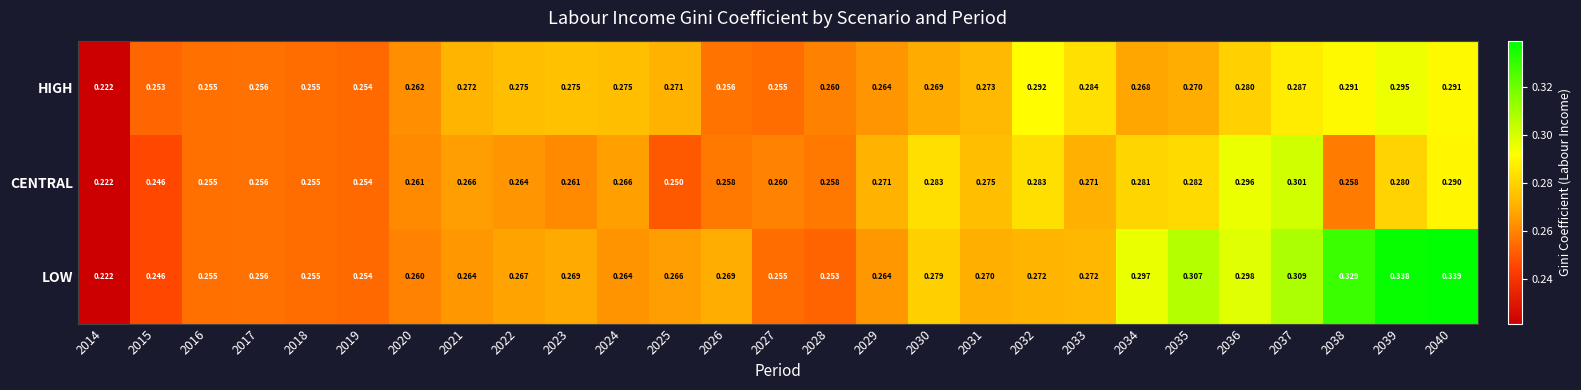

Which series has the largest total across all categories?

LOW